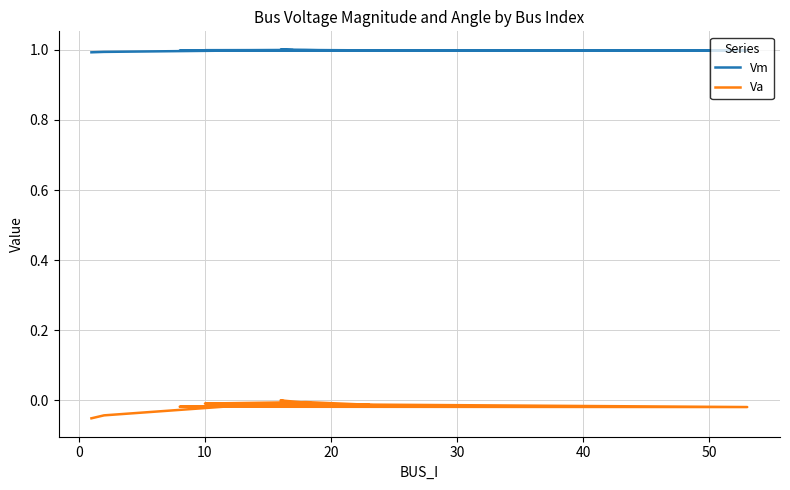

At how many categories does at least one series exceed 0?

17